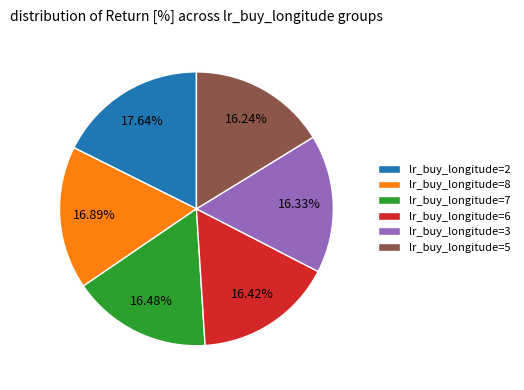

To the nearest percent, what percentage of the pie is lr_buy_longitude=3?

16%